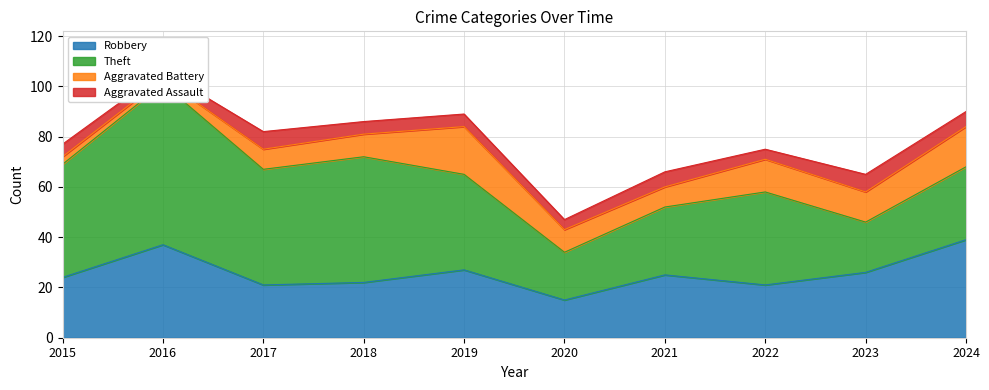

Where is Aggravated Battery nearest to the value 10?

2018